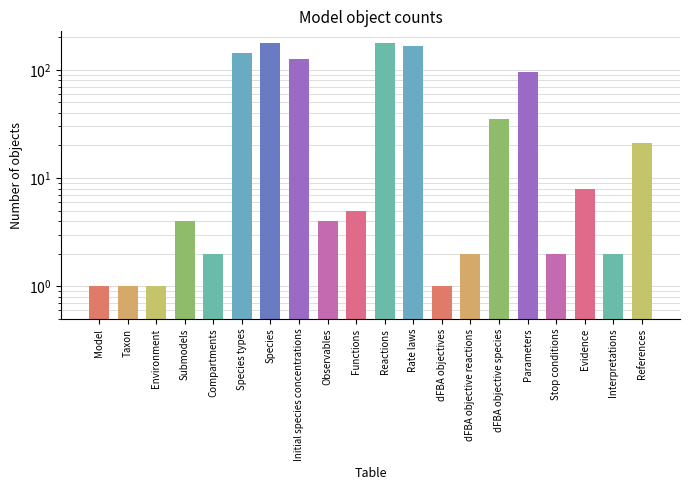

Reading right to left, list all the values displayed in this chart.

References=21	Interpretations=2	Evidence=8	Stop conditions=2	Parameters=95	dFBA objective species=35	dFBA objective reactions=2	dFBA objectives=1	Rate laws=167	Reactions=175	Functions=5	Observables=4	Initial species concentrations=125	Species=175	Species types=143	Compartments=2	Submodels=4	Environment=1	Taxon=1	Model=1